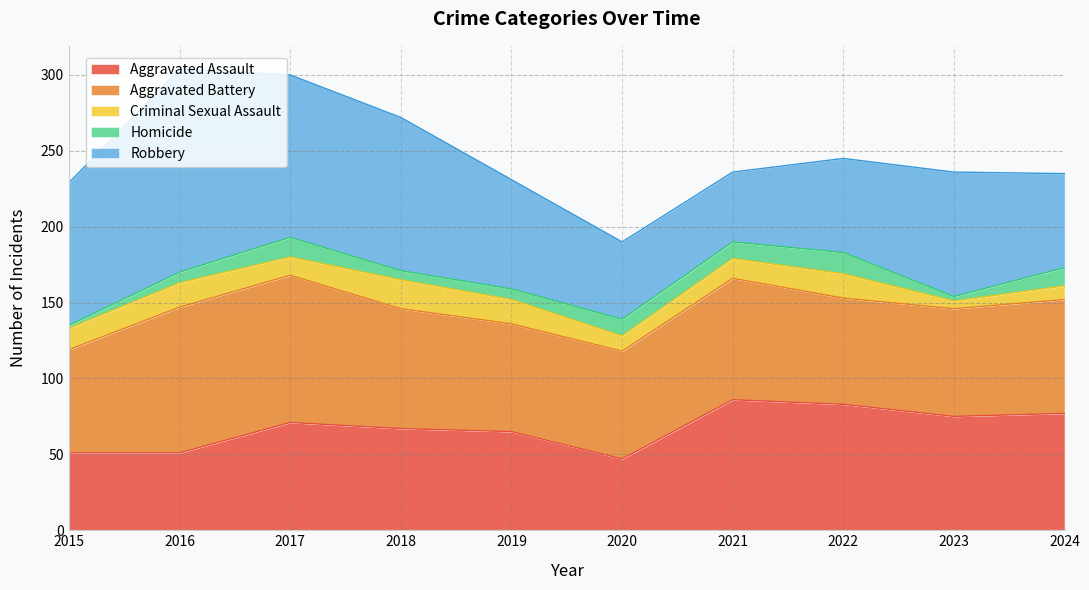

At 2017, list the series in order from smallest to largest.

Criminal Sexual Assault, Homicide, Aggravated Assault, Aggravated Battery, Robbery